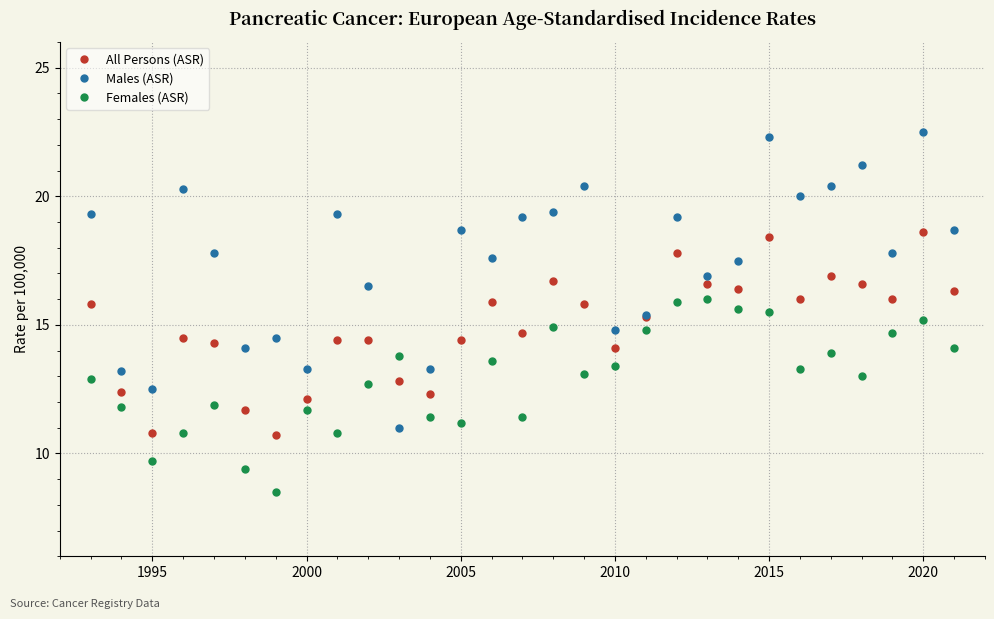

Which series has the largest range (max minus min)?

Males (ASR)